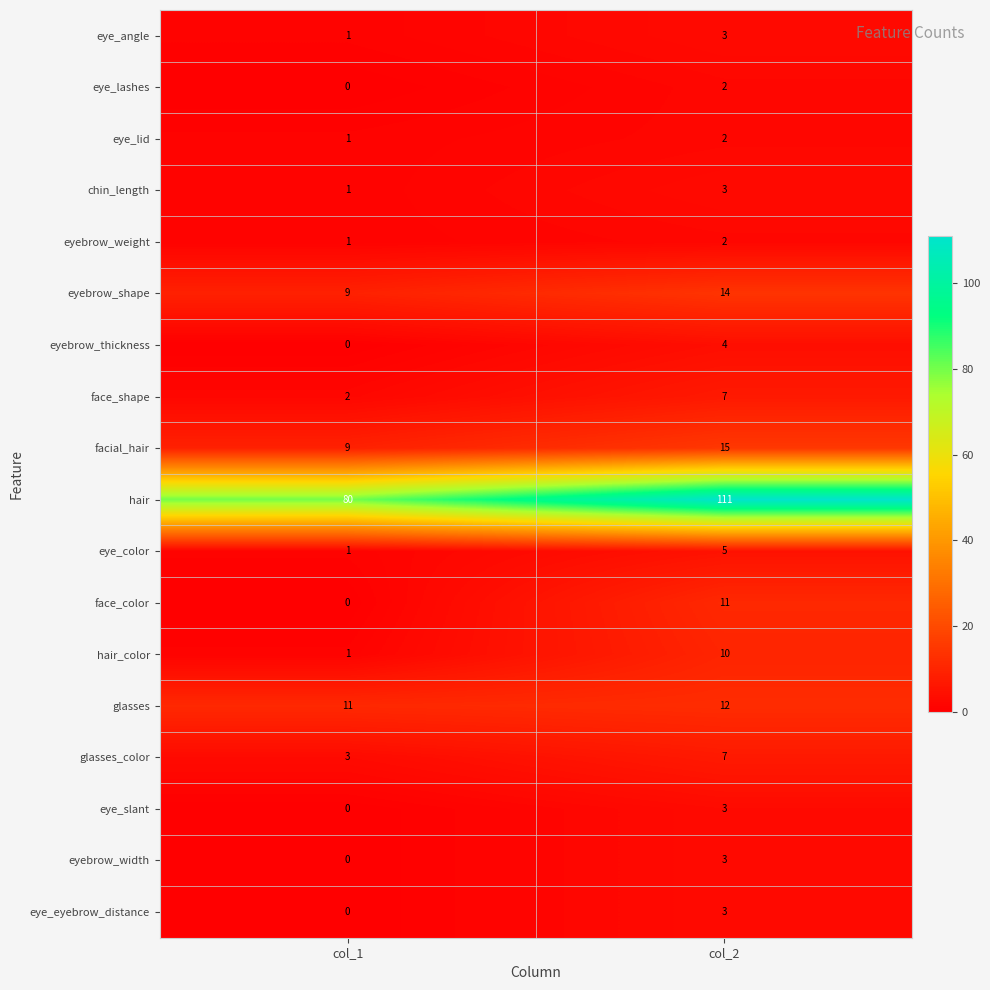

Read the glasses value at col_1.

11